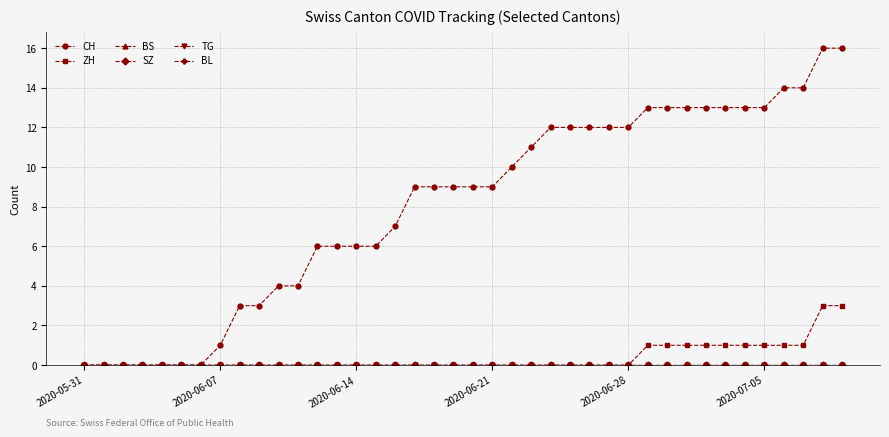

Is this an area chart (filled region under the line)?

No